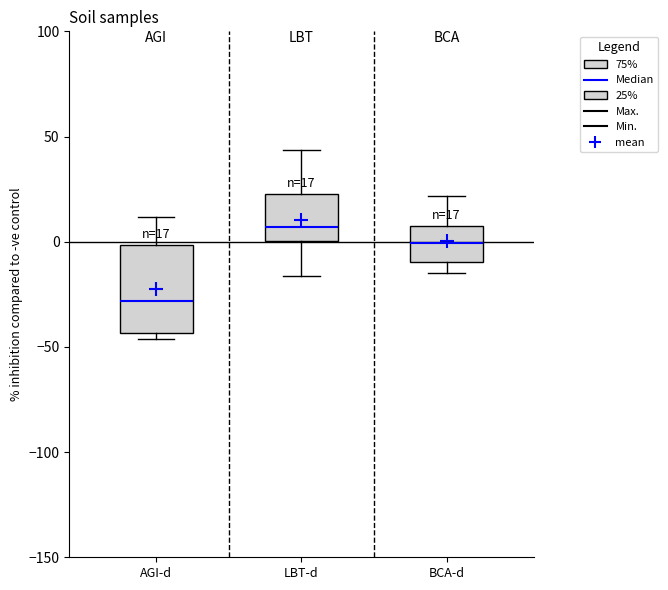

Comparing the boxes themselves (not the whiskers), which one is the tallest?

AGI-d